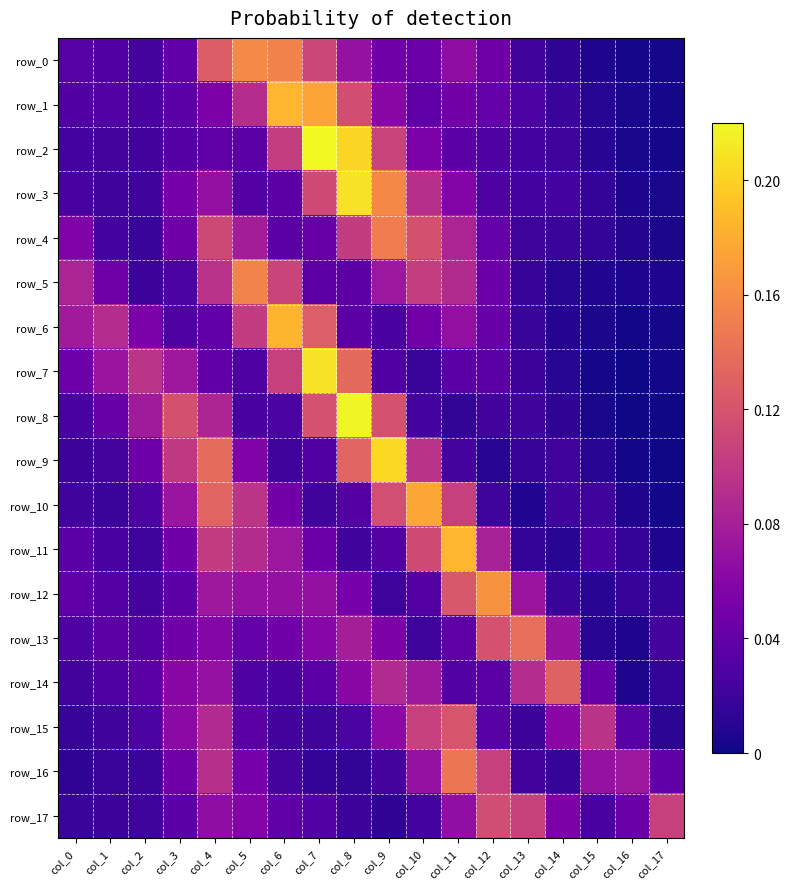

Reading right to left, what are all the values shown in this chart?

row_0: col_17=0.0	col_16=0.0	col_15=0.0	col_14=0.0	col_13=0.0	col_12=0.0	col_11=0.1	col_10=0.0	col_9=0.0	col_8=0.1	col_7=0.1	col_6=0.2	col_5=0.2	col_4=0.1	col_3=0.0	col_2=0.0	col_1=0.0	col_0=0.0
row_1: col_17=0.0	col_16=0.0	col_15=0.0	col_14=0.0	col_13=0.0	col_12=0.0	col_11=0.0	col_10=0.0	col_9=0.1	col_8=0.1	col_7=0.2	col_6=0.2	col_5=0.1	col_4=0.1	col_3=0.0	col_2=0.0	col_1=0.0	col_0=0.0
row_2: col_17=0.0	col_16=0.0	col_15=0.0	col_14=0.0	col_13=0.0	col_12=0.0	col_11=0.0	col_10=0.1	col_9=0.1	col_8=0.2	col_7=0.2	col_6=0.1	col_5=0.0	col_4=0.0	col_3=0.0	col_2=0.0	col_1=0.0	col_0=0.0
row_3: col_17=0.0	col_16=0.0	col_15=0.0	col_14=0.0	col_13=0.0	col_12=0.0	col_11=0.1	col_10=0.1	col_9=0.2	col_8=0.2	col_7=0.1	col_6=0.0	col_5=0.0	col_4=0.1	col_3=0.1	col_2=0.0	col_1=0.0	col_0=0.0
row_4: col_17=0.0	col_16=0.0	col_15=0.0	col_14=0.0	col_13=0.0	col_12=0.0	col_11=0.1	col_10=0.1	col_9=0.1	col_8=0.1	col_7=0.0	col_6=0.0	col_5=0.1	col_4=0.1	col_3=0.0	col_2=0.0	col_1=0.0	col_0=0.1
row_5: col_17=0.0	col_16=0.0	col_15=0.0	col_14=0.0	col_13=0.0	col_12=0.0	col_11=0.1	col_10=0.1	col_9=0.1	col_8=0.0	col_7=0.0	col_6=0.1	col_5=0.2	col_4=0.1	col_3=0.0	col_2=0.0	col_1=0.0	col_0=0.1
row_6: col_17=0.0	col_16=0.0	col_15=0.0	col_14=0.0	col_13=0.0	col_12=0.0	col_11=0.1	col_10=0.0	col_9=0.0	col_8=0.0	col_7=0.1	col_6=0.2	col_5=0.1	col_4=0.0	col_3=0.0	col_2=0.1	col_1=0.1	col_0=0.1
row_7: col_17=0.0	col_16=0.0	col_15=0.0	col_14=0.0	col_13=0.0	col_12=0.0	col_11=0.0	col_10=0.0	col_9=0.0	col_8=0.1	col_7=0.2	col_6=0.1	col_5=0.0	col_4=0.0	col_3=0.1	col_2=0.1	col_1=0.1	col_0=0.0
row_8: col_17=0.0	col_16=0.0	col_15=0.0	col_14=0.0	col_13=0.0	col_12=0.0	col_11=0.0	col_10=0.0	col_9=0.1	col_8=0.2	col_7=0.1	col_6=0.0	col_5=0.0	col_4=0.1	col_3=0.1	col_2=0.1	col_1=0.0	col_0=0.0
row_9: col_17=0.0	col_16=0.0	col_15=0.0	col_14=0.0	col_13=0.0	col_12=0.0	col_11=0.0	col_10=0.1	col_9=0.2	col_8=0.1	col_7=0.0	col_6=0.0	col_5=0.1	col_4=0.1	col_3=0.1	col_2=0.0	col_1=0.0	col_0=0.0
row_10: col_17=0.0	col_16=0.0	col_15=0.0	col_14=0.0	col_13=0.0	col_12=0.0	col_11=0.1	col_10=0.2	col_9=0.1	col_8=0.0	col_7=0.0	col_6=0.0	col_5=0.1	col_4=0.1	col_3=0.1	col_2=0.0	col_1=0.0	col_0=0.0
row_11: col_17=0.0	col_16=0.0	col_15=0.0	col_14=0.0	col_13=0.0	col_12=0.1	col_11=0.2	col_10=0.1	col_9=0.0	col_8=0.0	col_7=0.0	col_6=0.1	col_5=0.1	col_4=0.1	col_3=0.0	col_2=0.0	col_1=0.0	col_0=0.0
row_12: col_17=0.0	col_16=0.0	col_15=0.0	col_14=0.0	col_13=0.1	col_12=0.2	col_11=0.1	col_10=0.0	col_9=0.0	col_8=0.1	col_7=0.1	col_6=0.1	col_5=0.1	col_4=0.1	col_3=0.0	col_2=0.0	col_1=0.0	col_0=0.0
row_13: col_17=0.0	col_16=0.0	col_15=0.0	col_14=0.1	col_13=0.1	col_12=0.1	col_11=0.0	col_10=0.0	col_9=0.1	col_8=0.1	col_7=0.1	col_6=0.0	col_5=0.0	col_4=0.1	col_3=0.0	col_2=0.0	col_1=0.0	col_0=0.0
row_14: col_17=0.0	col_16=0.0	col_15=0.0	col_14=0.1	col_13=0.1	col_12=0.0	col_11=0.0	col_10=0.1	col_9=0.1	col_8=0.1	col_7=0.0	col_6=0.0	col_5=0.0	col_4=0.1	col_3=0.1	col_2=0.0	col_1=0.0	col_0=0.0
row_15: col_17=0.0	col_16=0.0	col_15=0.1	col_14=0.1	col_13=0.0	col_12=0.0	col_11=0.1	col_10=0.1	col_9=0.1	col_8=0.0	col_7=0.0	col_6=0.0	col_5=0.0	col_4=0.1	col_3=0.1	col_2=0.0	col_1=0.0	col_0=0.0
row_16: col_17=0.0	col_16=0.1	col_15=0.1	col_14=0.0	col_13=0.0	col_12=0.1	col_11=0.1	col_10=0.1	col_9=0.0	col_8=0.0	col_7=0.0	col_6=0.0	col_5=0.1	col_4=0.1	col_3=0.0	col_2=0.0	col_1=0.0	col_0=0.0
row_17: col_17=0.1	col_16=0.0	col_15=0.0	col_14=0.1	col_13=0.1	col_12=0.1	col_11=0.1	col_10=0.0	col_9=0.0	col_8=0.0	col_7=0.0	col_6=0.0	col_5=0.1	col_4=0.1	col_3=0.0	col_2=0.0	col_1=0.0	col_0=0.0